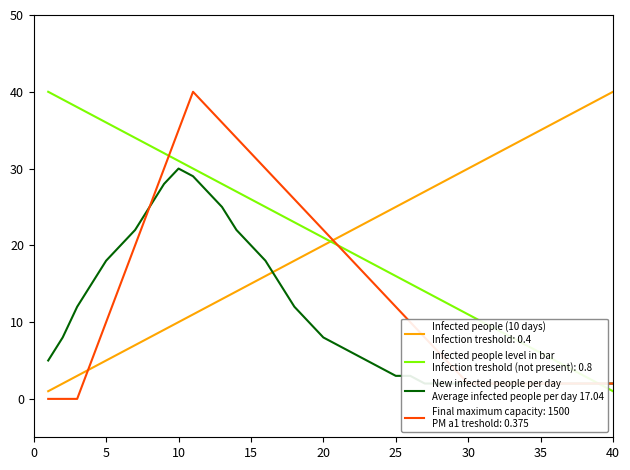

True or false: the data shows 1 at 30.

False